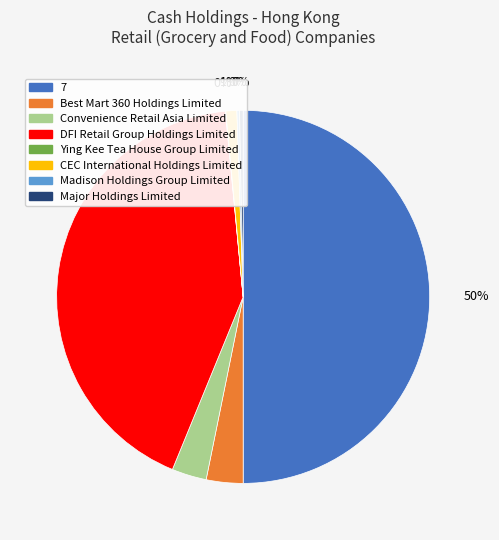

To the nearest percent, what is the average slice percentage?

12%